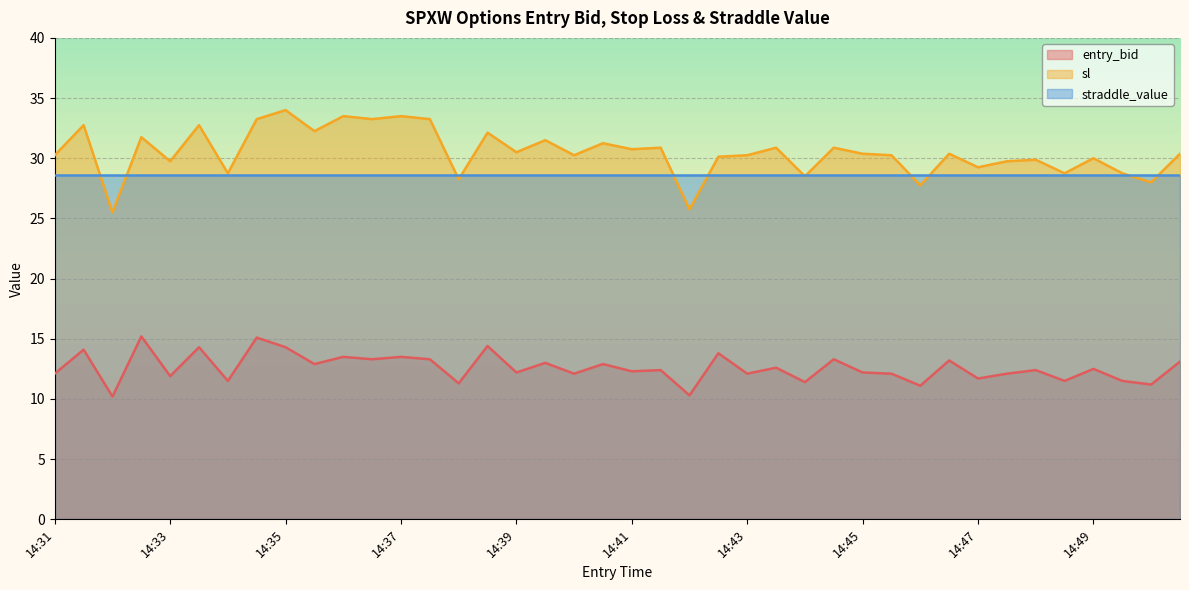

Rank the series by their maximum value, from highest to lowest.

sl, straddle_value, entry_bid